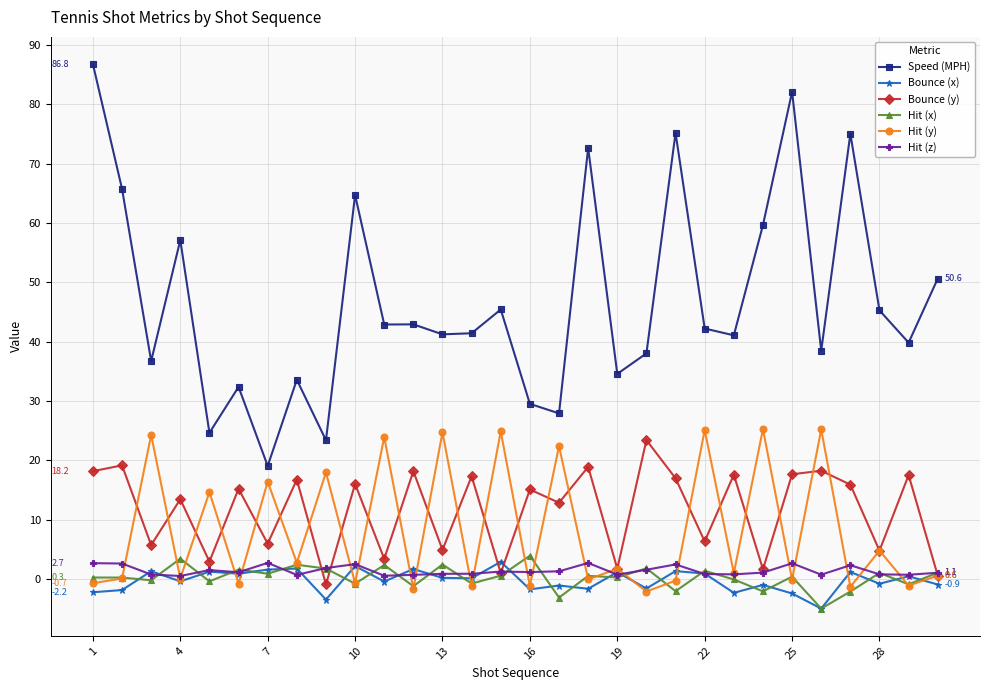

What is the maximum value for Hit (z)?

2.7